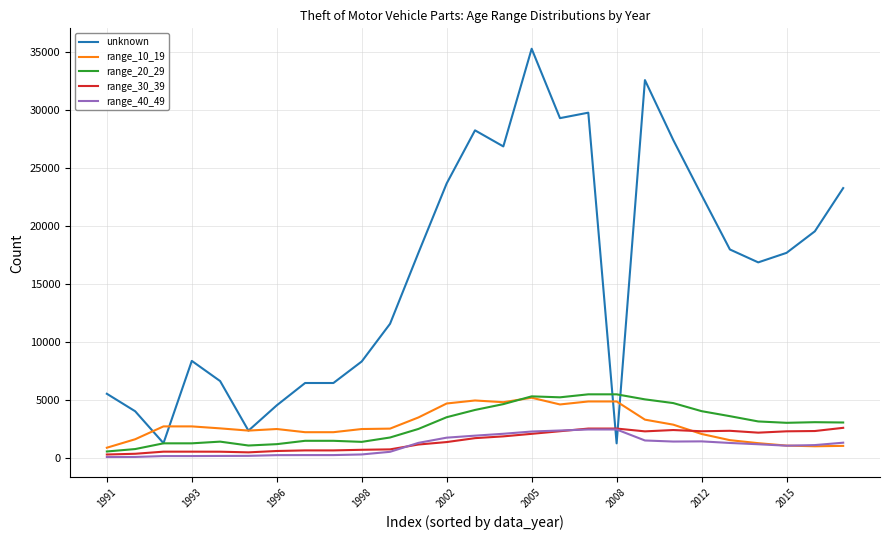

What is the average value of the range_10_19 series?

2803